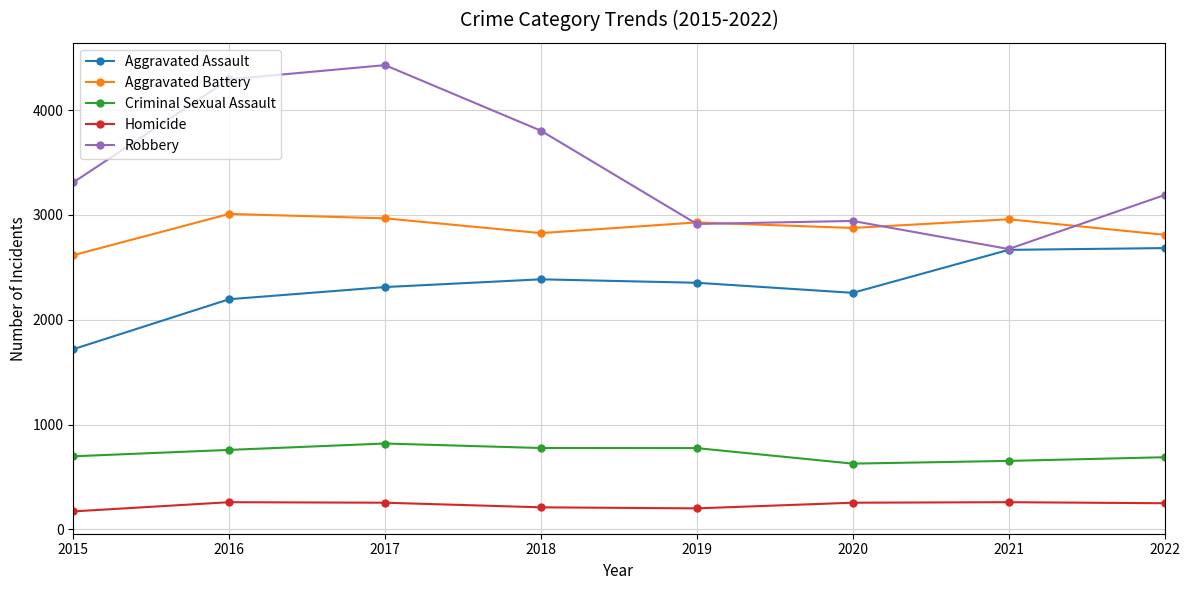

True or false: Aggravated Assault has more than 0 points higher than both neighbors.

True